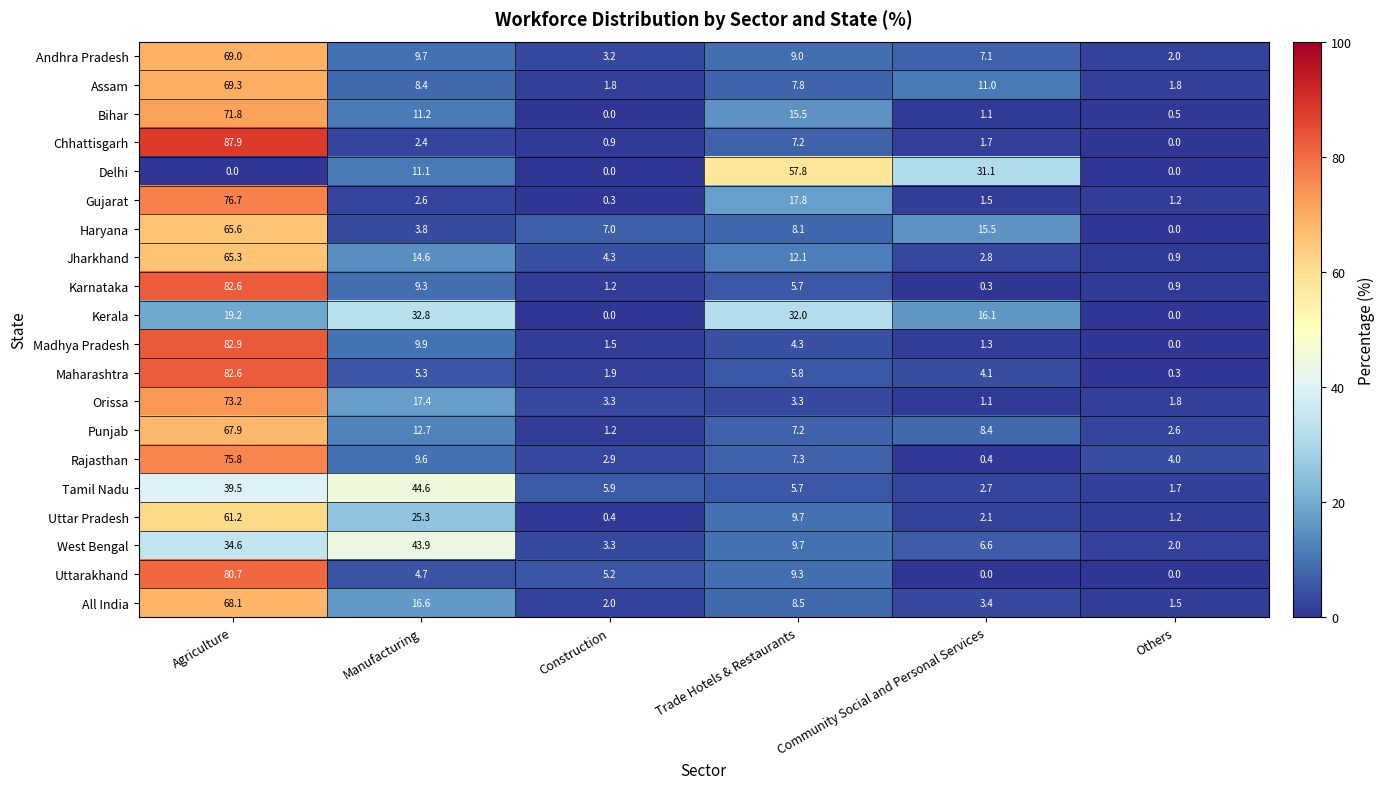

How many data points in Jharkhand are above 12?

3